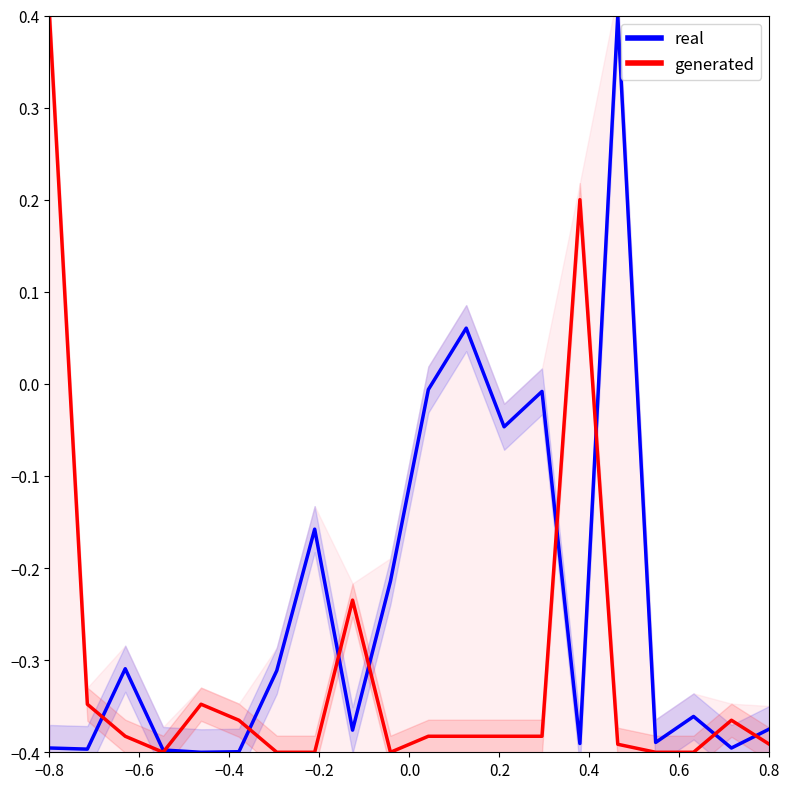

List the series in order of their overall mean, lowest first.

generated, real